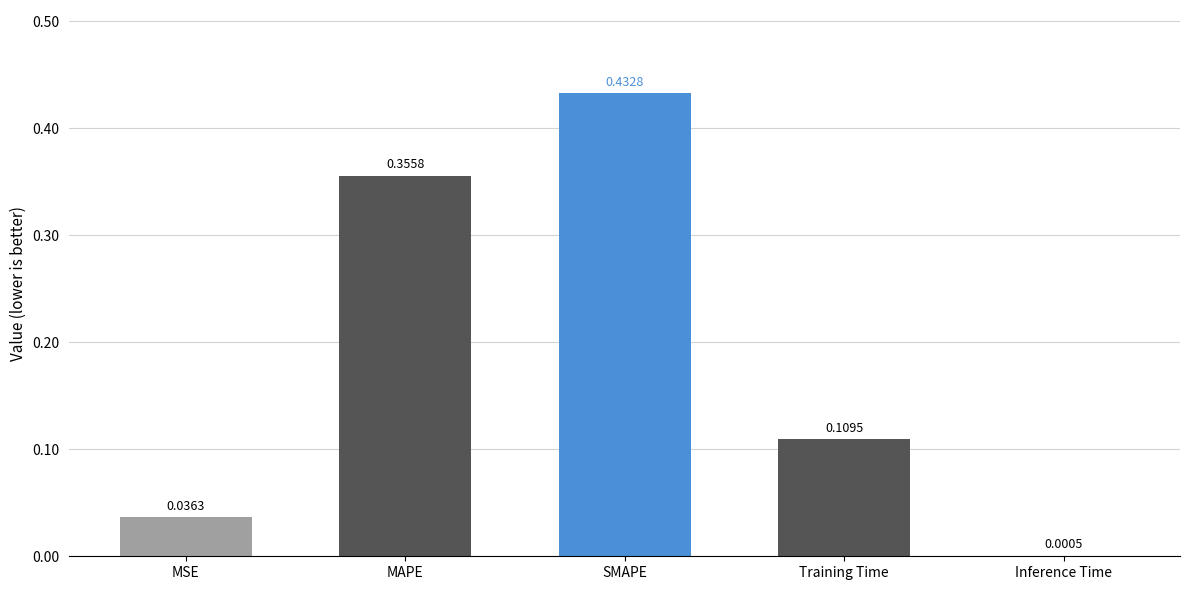

Which category has the highest value across all series?

SMAPE